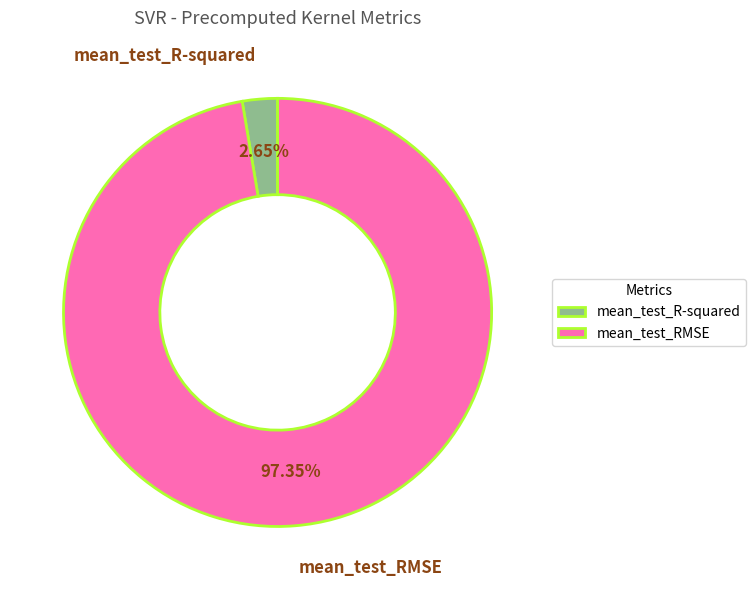

Between mean_test_R-squared and mean_test_RMSE, which is larger?

mean_test_RMSE